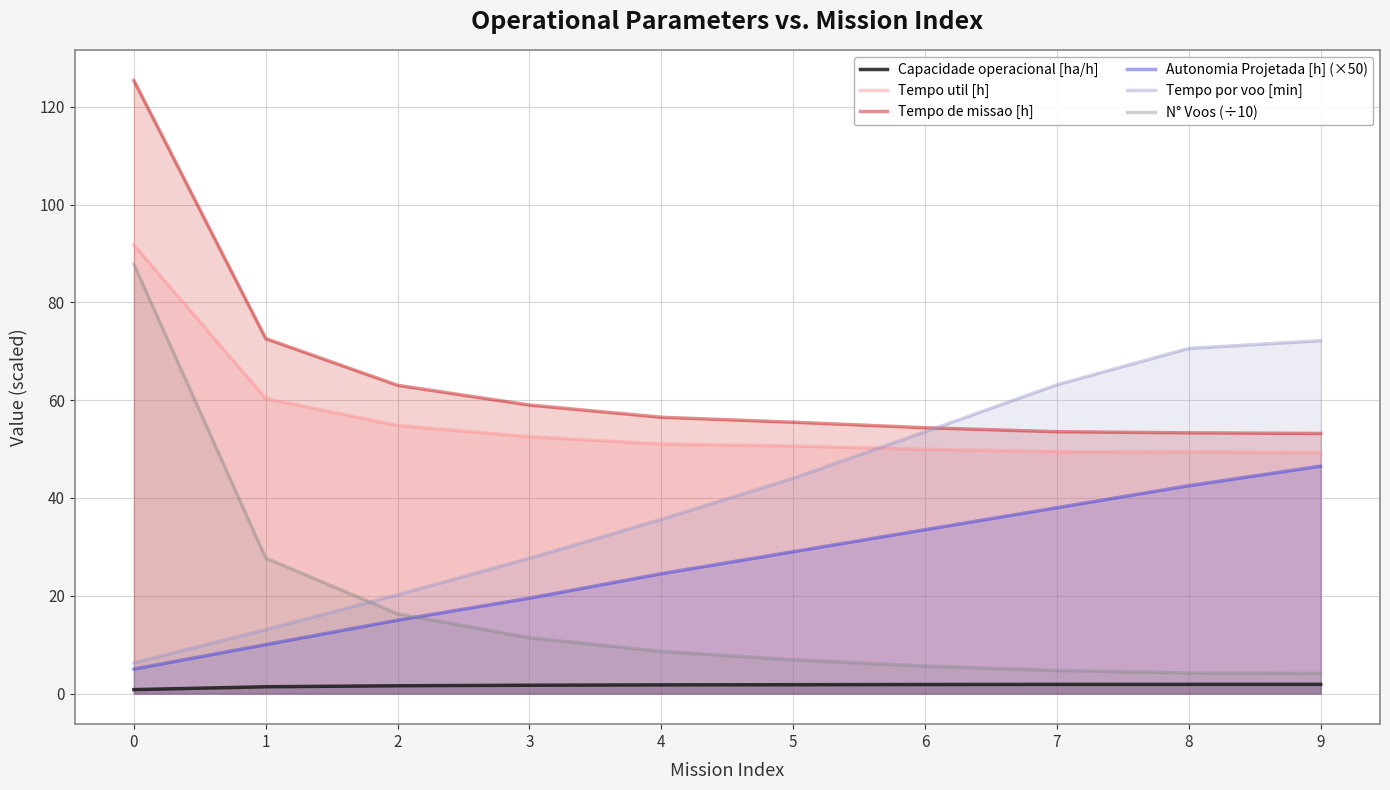

Which has a higher value, 3 or 8?

8